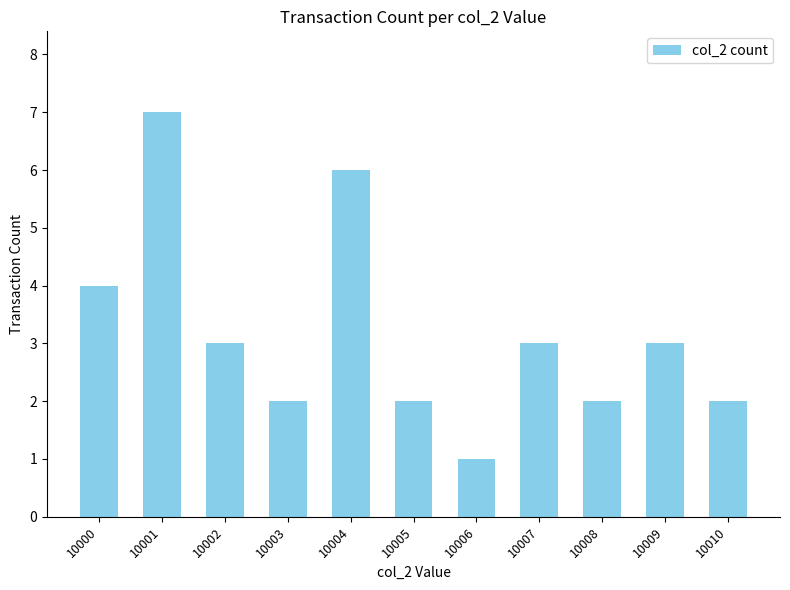

What is the value of the 8th bar from the left?

3